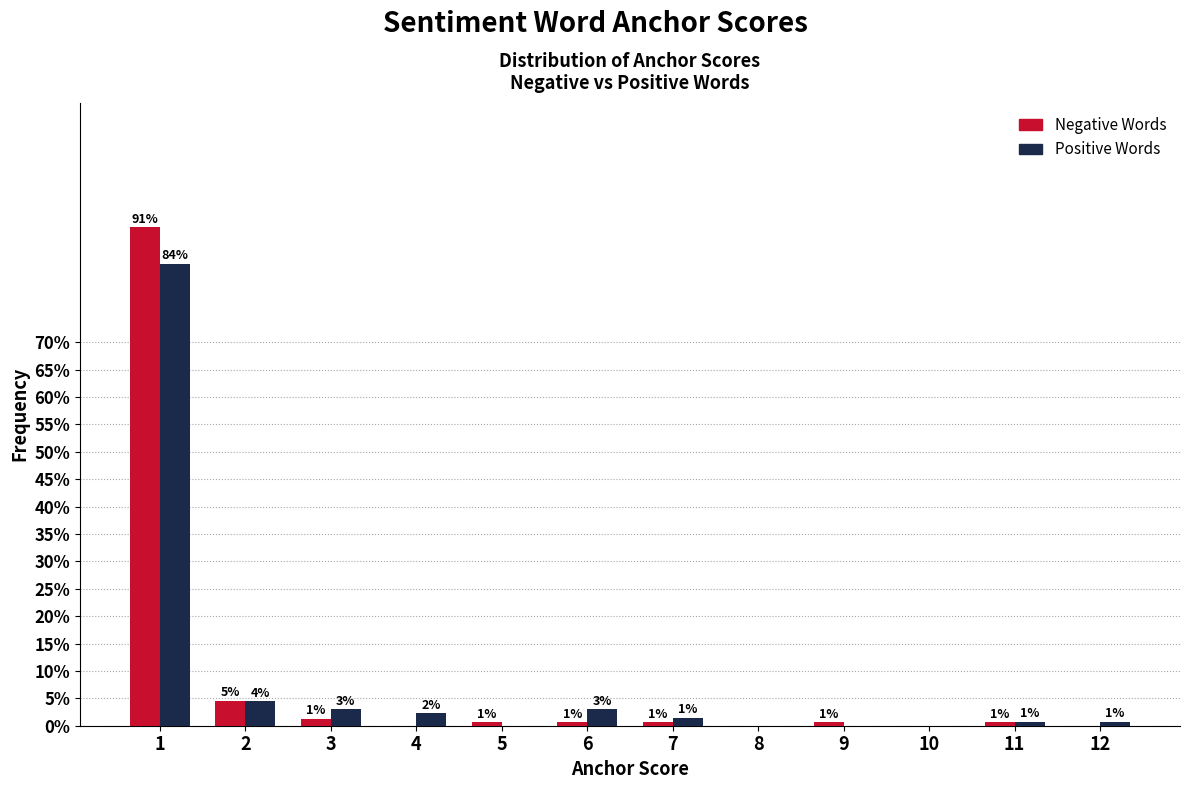

What are all the series names shown in the legend?

Negative Words, Positive Words